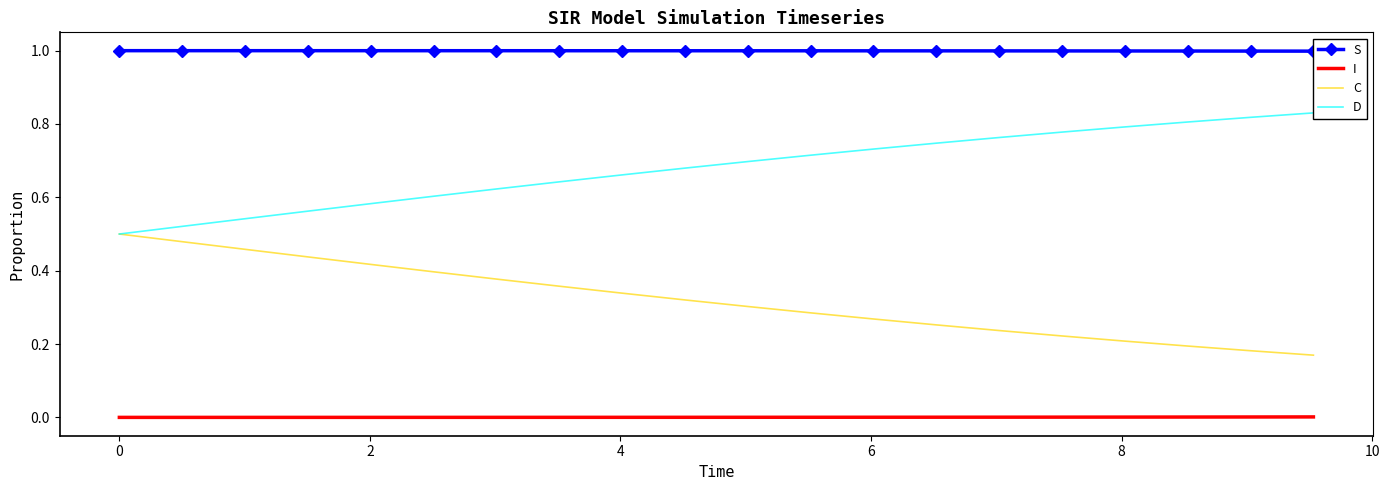

Rank the series by their average value, from lowest to highest.

I, C, D, S